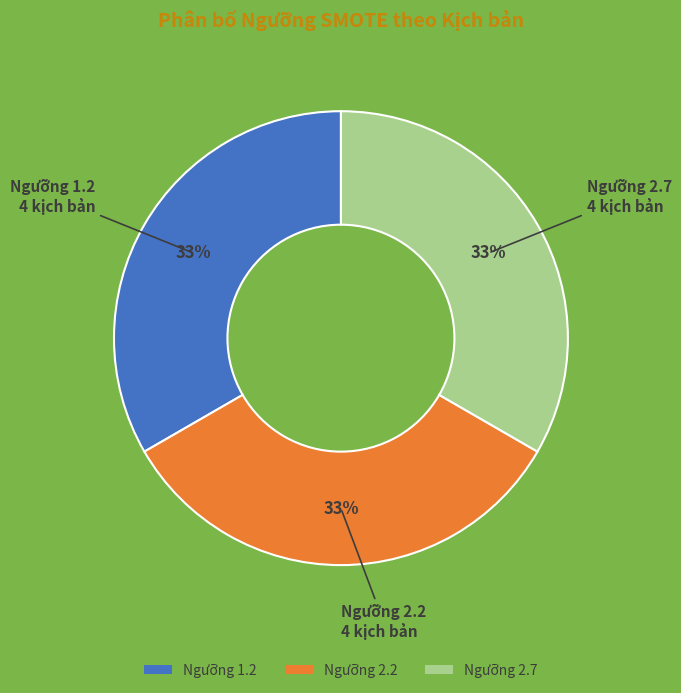

To the nearest percent, what is the average slice percentage?

33%